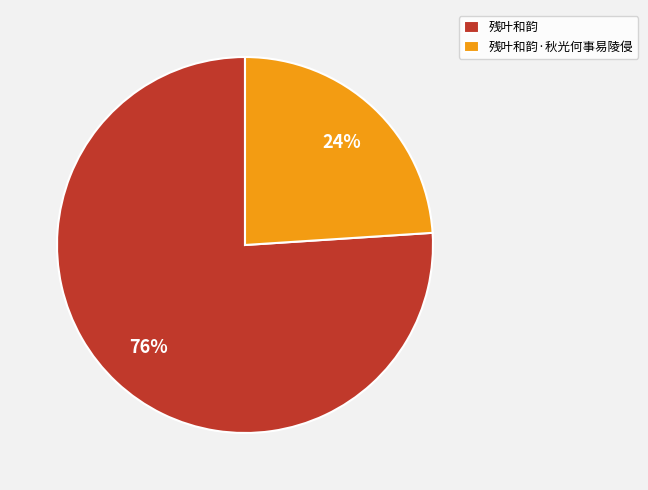

Is the sum of 残叶和韵 and 残叶和韵·秋光何事易陵侵 greater than half?

Yes